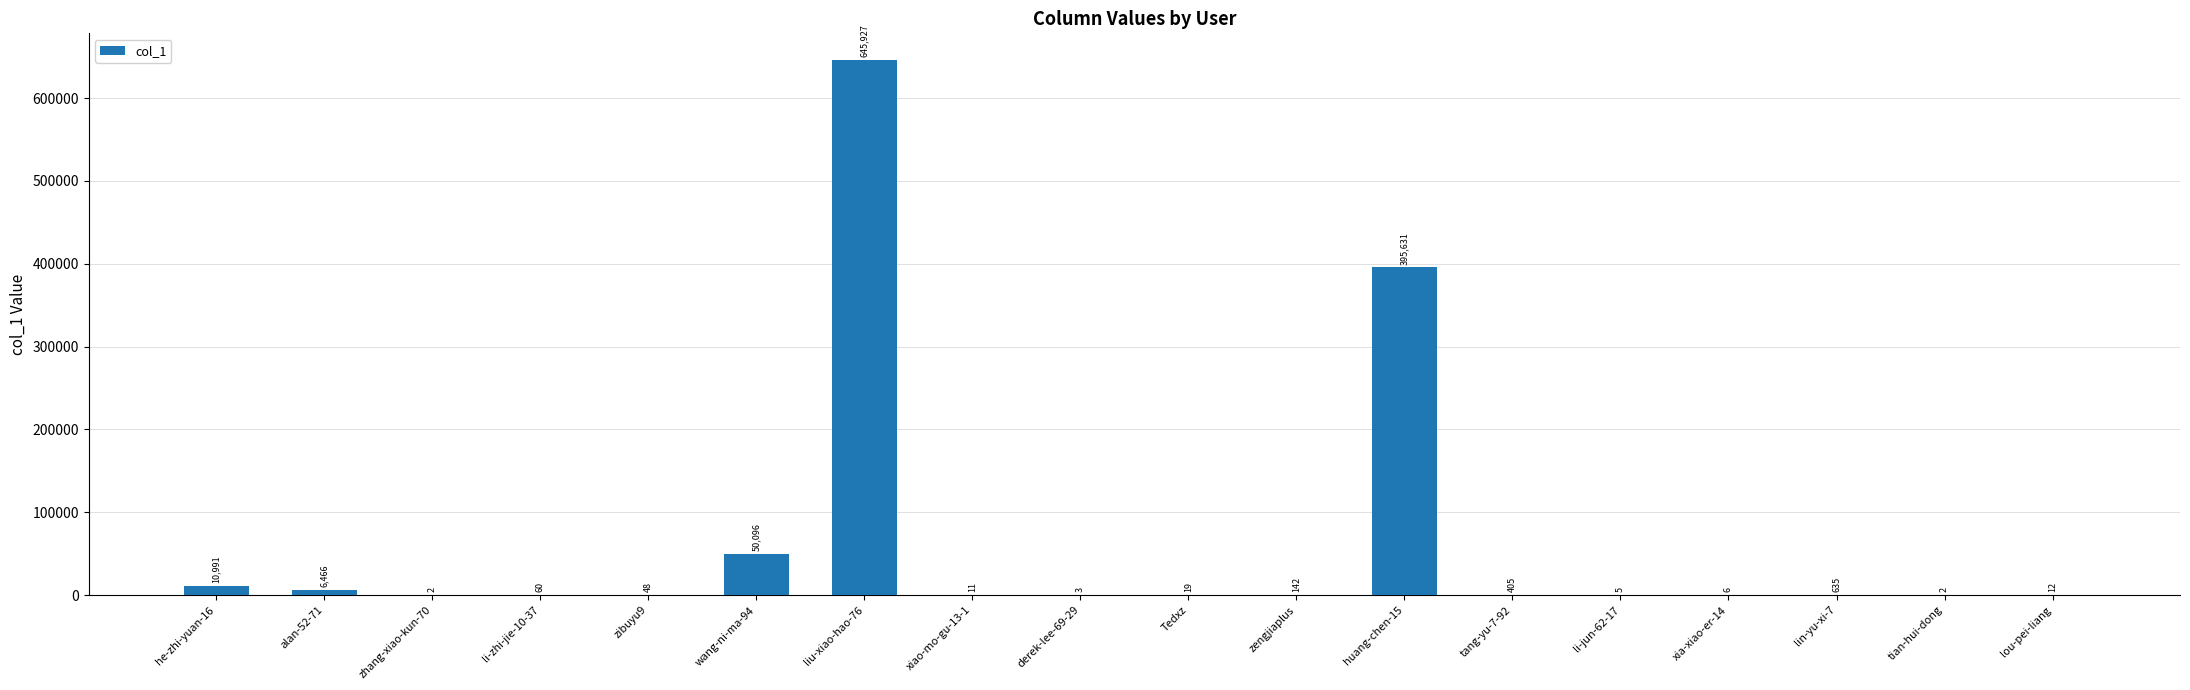

The chart shows a value of 6466 at alan-52-71. True or false?

True